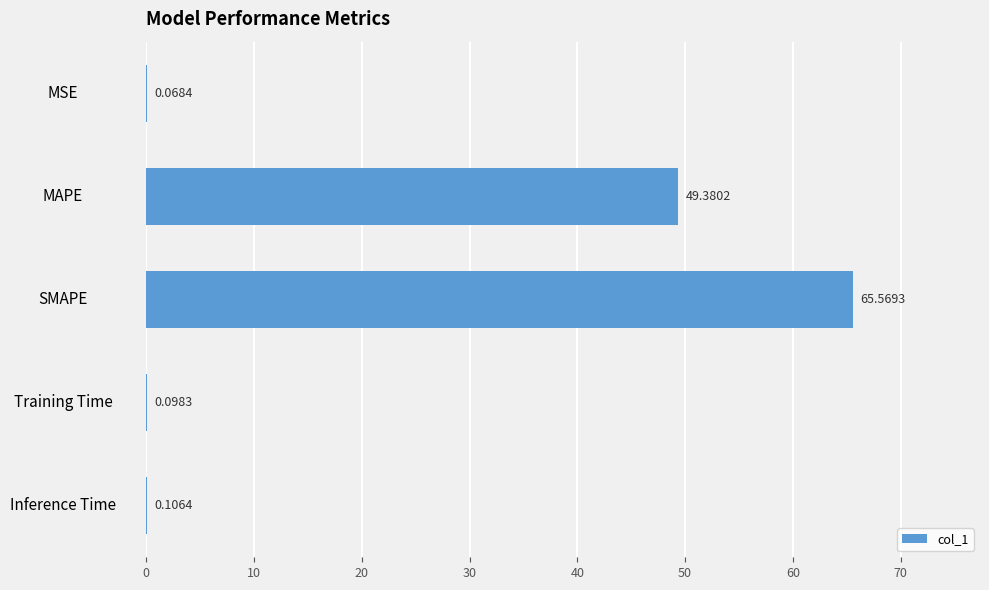

What is the average value?

23.0